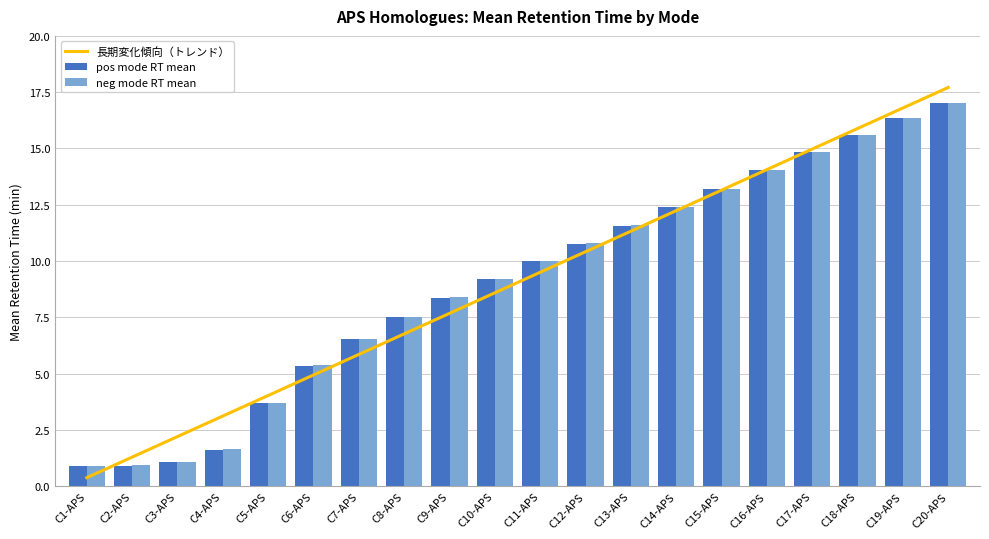

Which series has the largest range (max minus min)?

pos mode RT mean